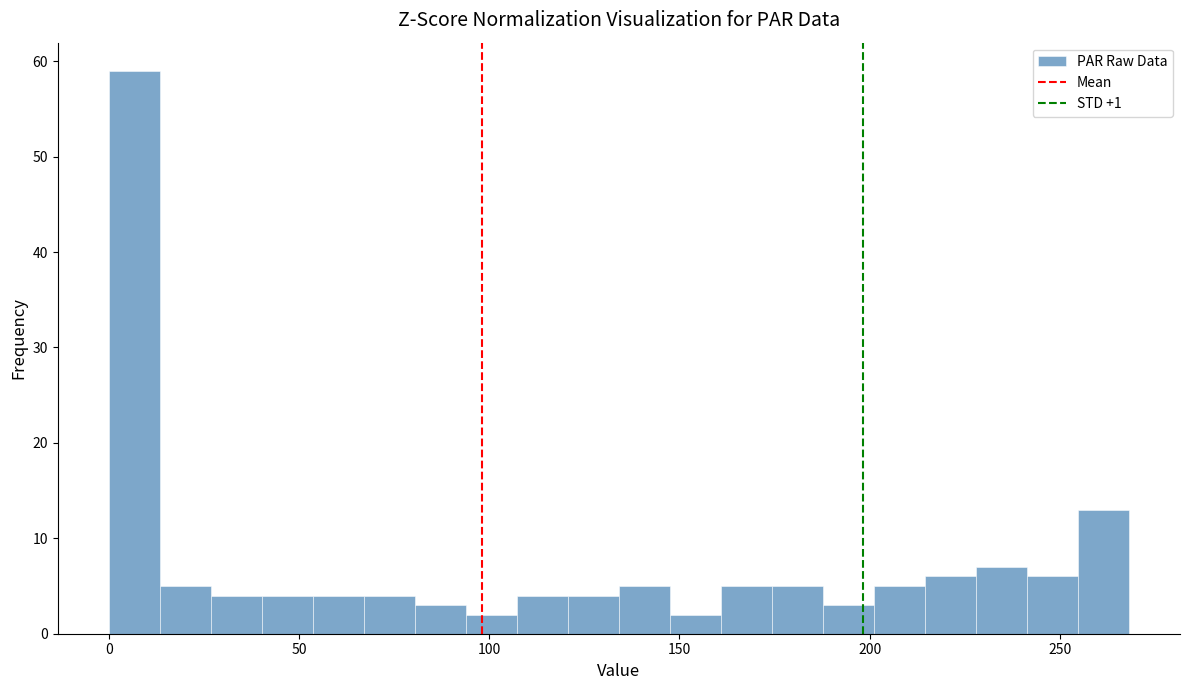

Read against the x-axis, roughly where is the centre of the tallest bar?

5